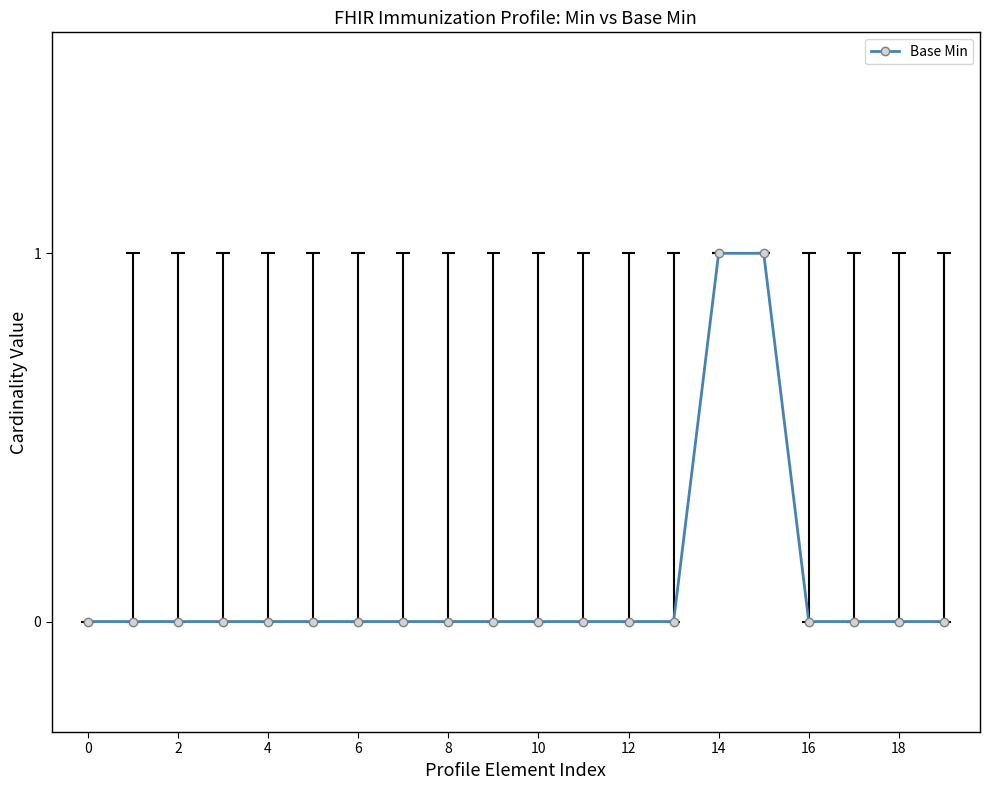

Reading right to left, list all the values displayed in this chart.

0	0	0	0	1	1	0	0	0	0	0	0	0	0	0	0	0	0	0	0